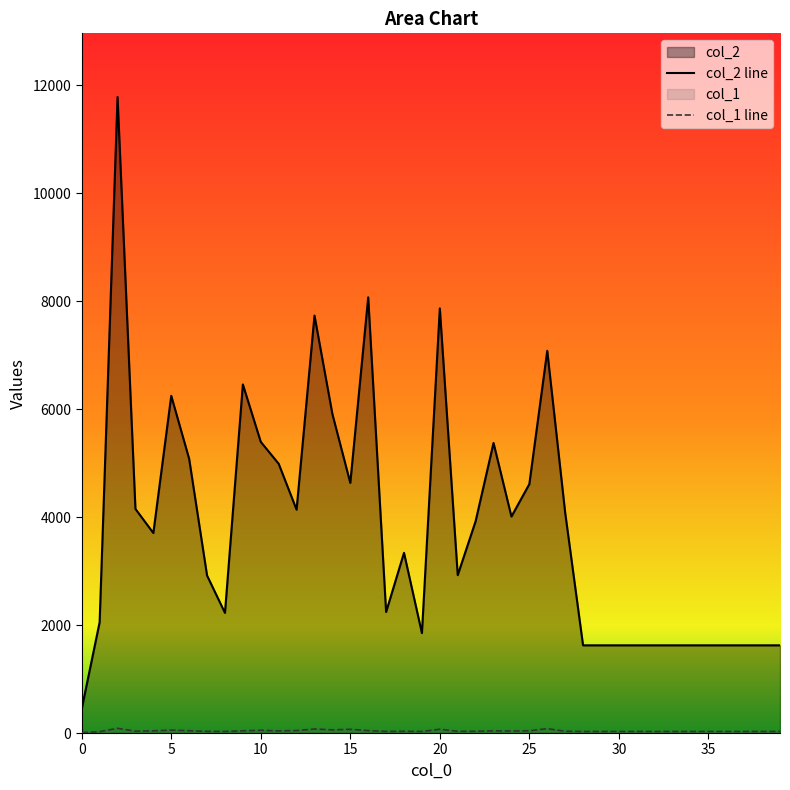

What is the total value across all series at 10?

5443